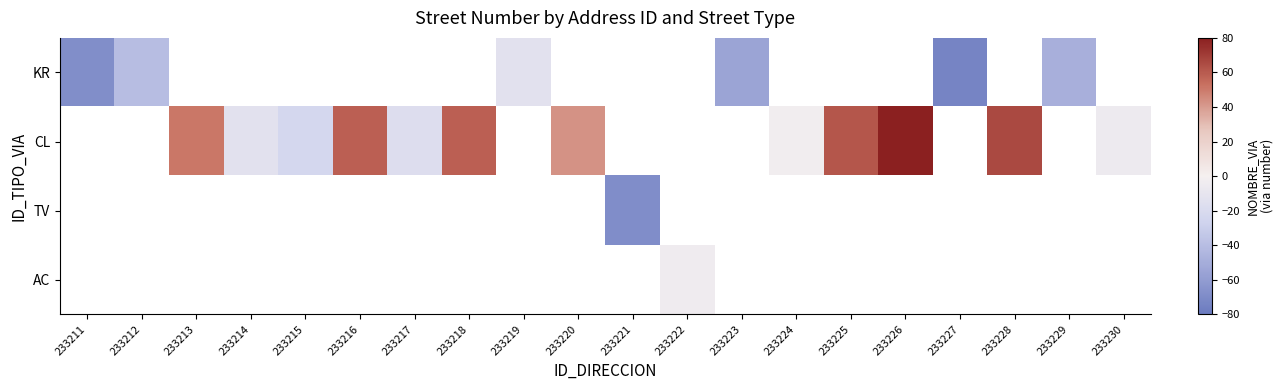

Where does the CL series first go above 58?

233216